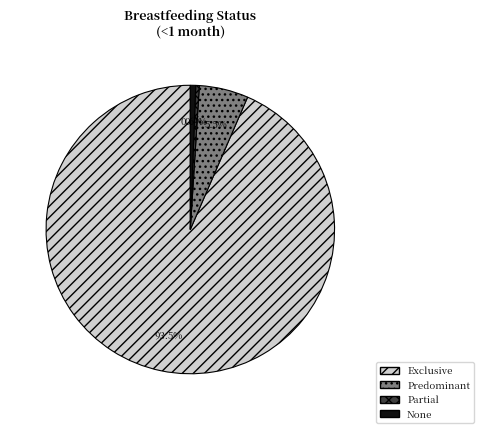

Which category has the biggest portion of the pie?

Exclusive